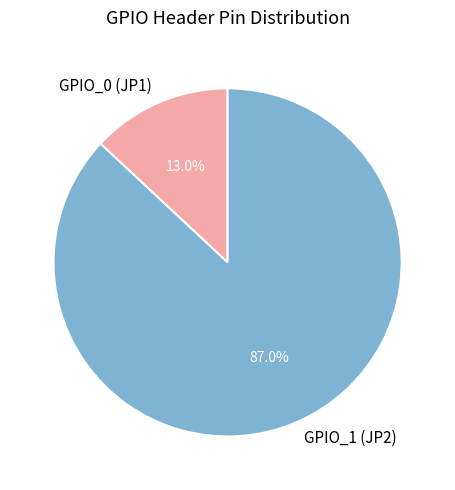

What is the majority slice?

GPIO_1 (JP2)